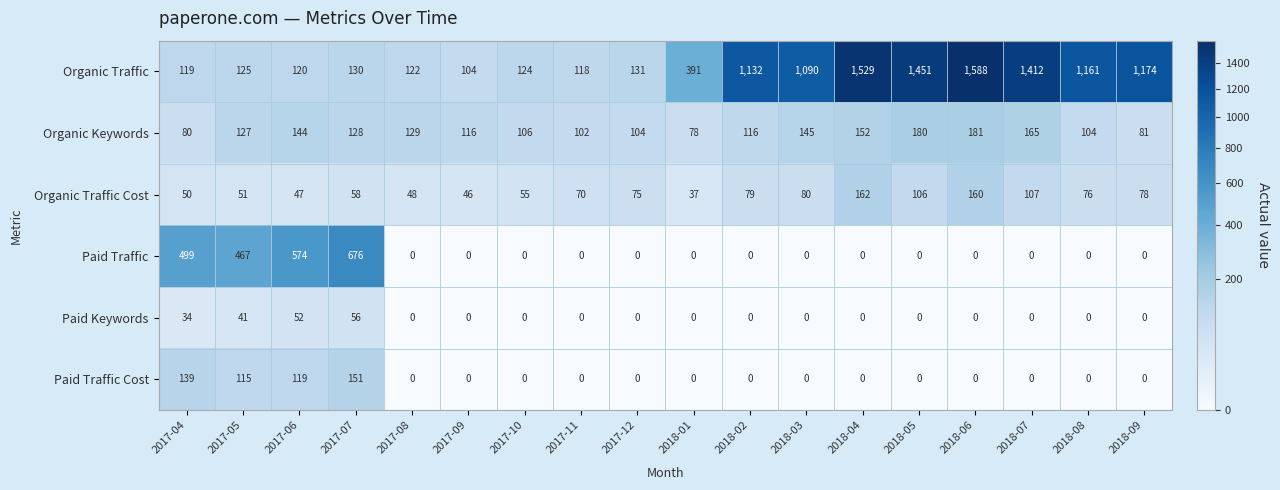

What is the total value across all series at 2018-09?

1333